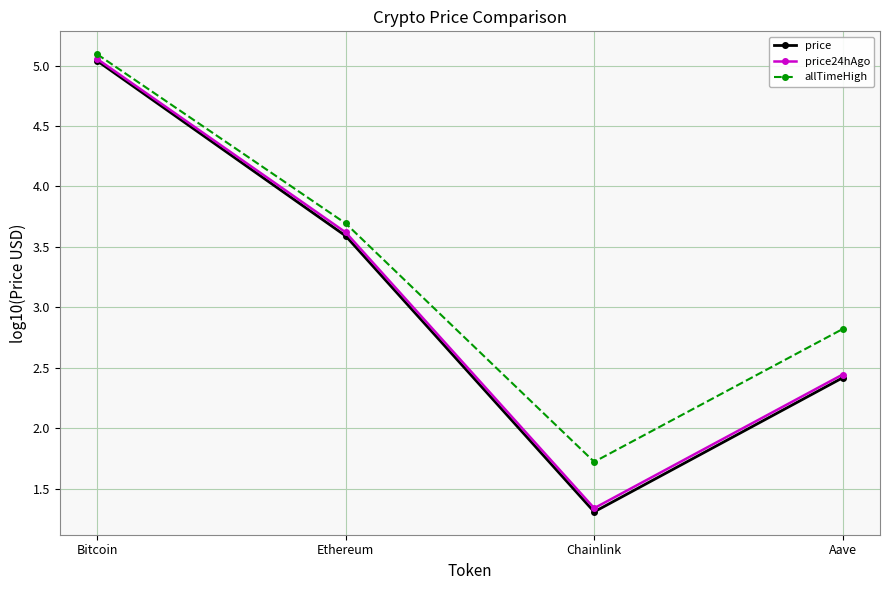

True or false: price24hAgo has more than 1 interior local peaks.

False